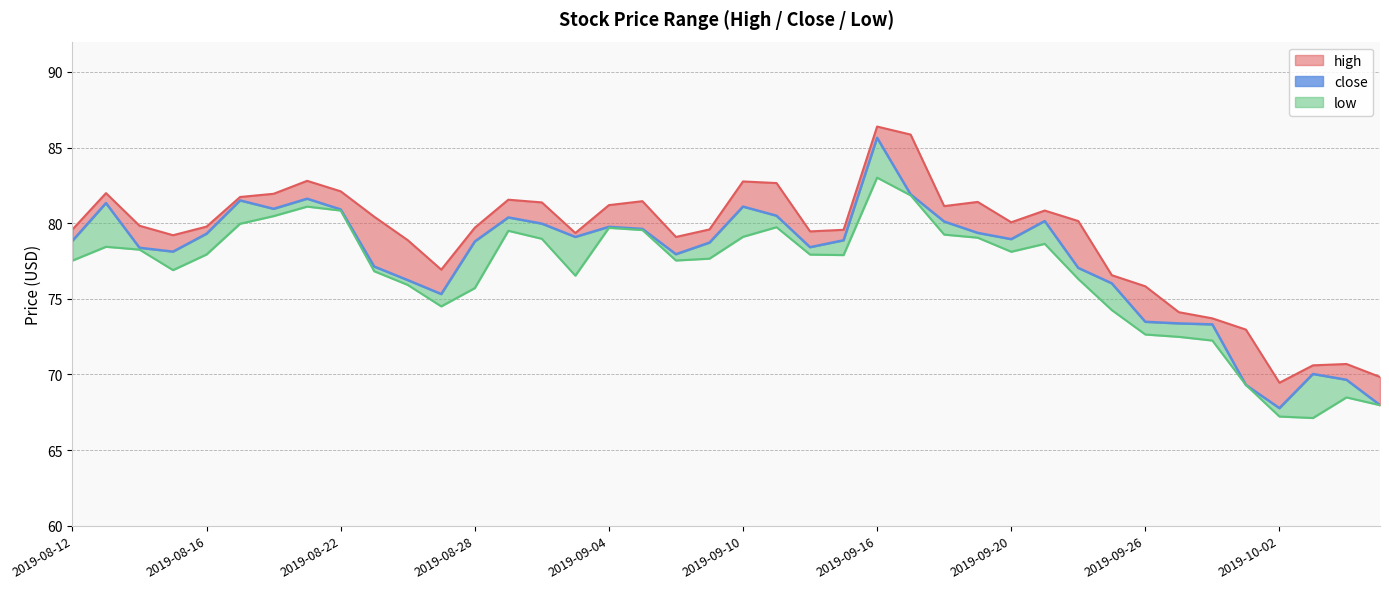

In high, how many points are lower than both neighbors (excluding endpoints)?

8